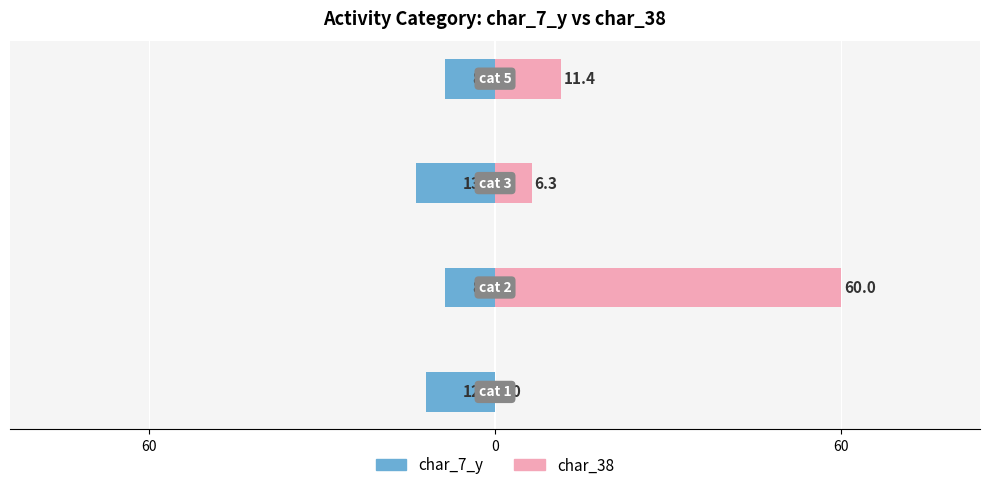

Which has a higher value, 60 or 60?

60